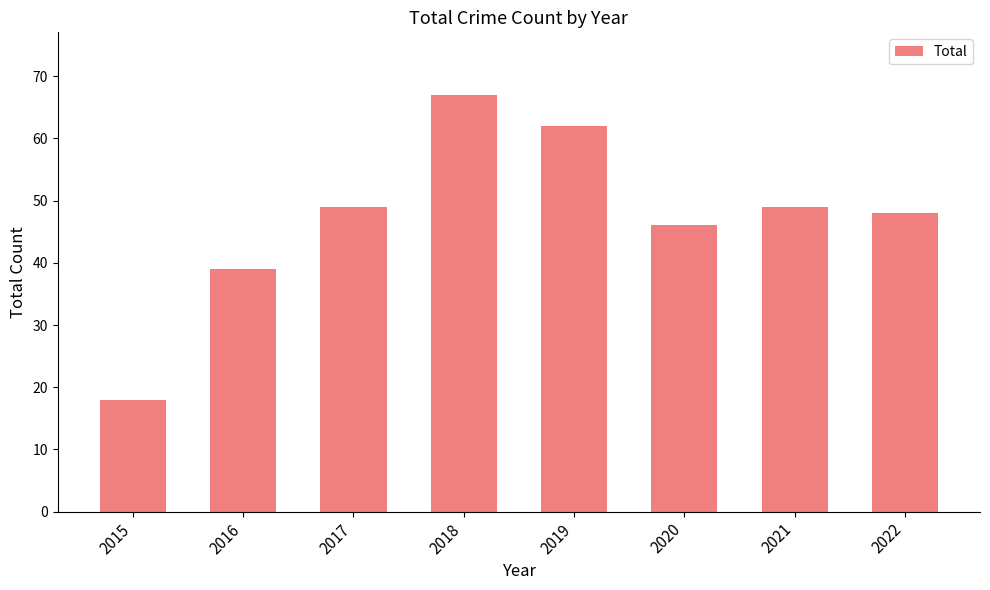

How many values are below 49?

4